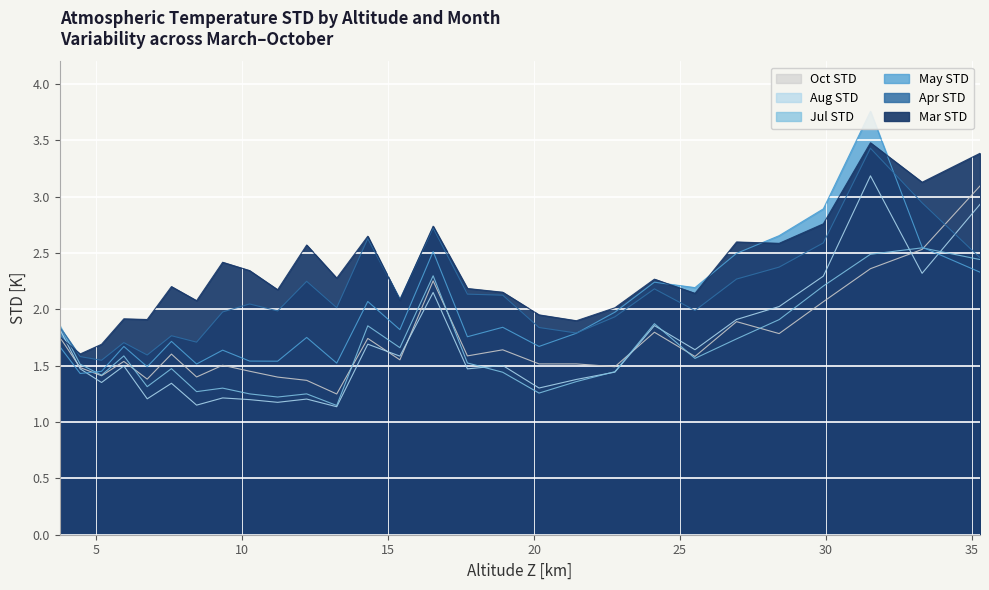

Reading left to right, list all the values displayed in this chart.

Mar_STD: 3.738=1.8	4.441=1.6	5.174=1.7	5.938=1.9	6.739=1.9	7.57=2.2	8.432=2.1	9.325=2.4	10.249=2.3	11.21=2.2	12.205=2.6	13.235=2.3	14.3=2.6	15.4=2.1	16.54=2.7	17.715=2.2	18.925=2.2	20.17=2.0	21.45=1.9	22.77=2.0	24.125=2.3	25.515=2.1	26.94=2.6	28.4=2.6	29.915=2.8	31.53=3.5	33.3=3.1	35.285=3.4
Apr_STD: 3.738=1.8	4.441=1.6	5.174=1.5	5.938=1.7	6.739=1.6	7.57=1.8	8.432=1.7	9.325=2.0	10.249=2.0	11.21=2.0	12.205=2.2	13.235=2.0	14.3=2.6	15.4=2.1	16.54=2.7	17.715=2.1	18.925=2.1	20.17=1.8	21.45=1.8	22.77=1.9	24.125=2.2	25.515=2.0	26.94=2.3	28.4=2.4	29.915=2.6	31.53=3.4	33.3=2.9	35.285=2.5
May_STD: 3.738=1.7	4.441=1.4	5.174=1.4	5.938=1.7	6.739=1.5	7.57=1.7	8.432=1.5	9.325=1.6	10.249=1.5	11.21=1.5	12.205=1.8	13.235=1.5	14.3=2.1	15.4=1.8	16.54=2.5	17.715=1.8	18.925=1.8	20.17=1.7	21.45=1.8	22.77=2.0	24.125=2.2	25.515=2.2	26.94=2.5	28.4=2.7	29.915=2.9	31.53=3.8	33.3=2.6	35.285=2.3
Jul_STD: 3.738=1.9	4.441=1.5	5.174=1.4	5.938=1.6	6.739=1.3	7.57=1.5	8.432=1.3	9.325=1.3	10.249=1.2	11.21=1.2	12.205=1.2	13.235=1.1	14.3=1.9	15.4=1.7	16.54=2.3	17.715=1.5	18.925=1.4	20.17=1.3	21.45=1.4	22.77=1.4	24.125=1.9	25.515=1.6	26.94=1.7	28.4=1.9	29.915=2.2	31.53=2.5	33.3=2.5	35.285=2.4
Aug_STD: 3.738=1.8	4.441=1.5	5.174=1.4	5.938=1.5	6.739=1.2	7.57=1.3	8.432=1.1	9.325=1.2	10.249=1.2	11.21=1.2	12.205=1.2	13.235=1.1	14.3=1.7	15.4=1.6	16.54=2.1	17.715=1.5	18.925=1.5	20.17=1.3	21.45=1.4	22.77=1.4	24.125=1.9	25.515=1.6	26.94=1.9	28.4=2.0	29.915=2.3	31.53=3.2	33.3=2.3	35.285=2.9
Oct_STD: 3.738=1.8	4.441=1.5	5.174=1.4	5.938=1.5	6.739=1.4	7.57=1.6	8.432=1.4	9.325=1.5	10.249=1.5	11.21=1.4	12.205=1.4	13.235=1.2	14.3=1.7	15.4=1.6	16.54=2.3	17.715=1.6	18.925=1.6	20.17=1.5	21.45=1.5	22.77=1.5	24.125=1.8	25.515=1.6	26.94=1.9	28.4=1.8	29.915=2.1	31.53=2.4	33.3=2.5	35.285=3.1